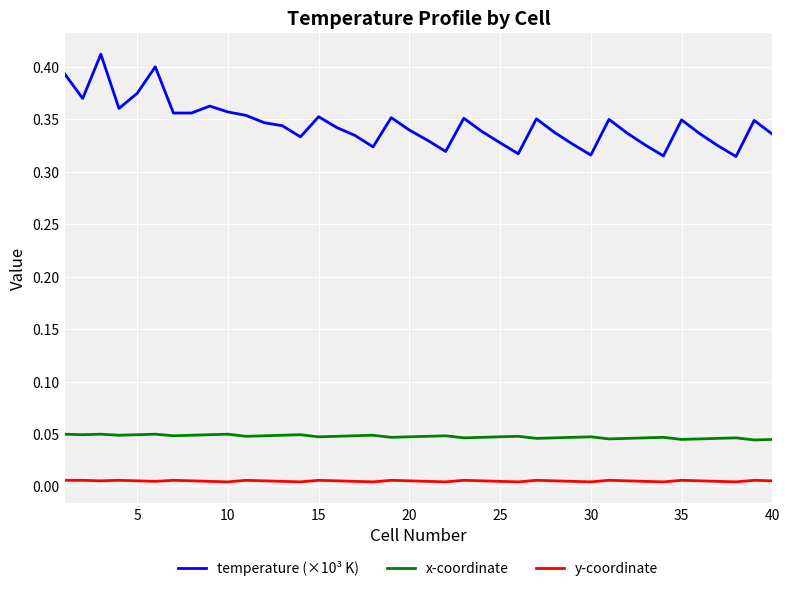

How many y-coordinate values are between 0 and 1?

40